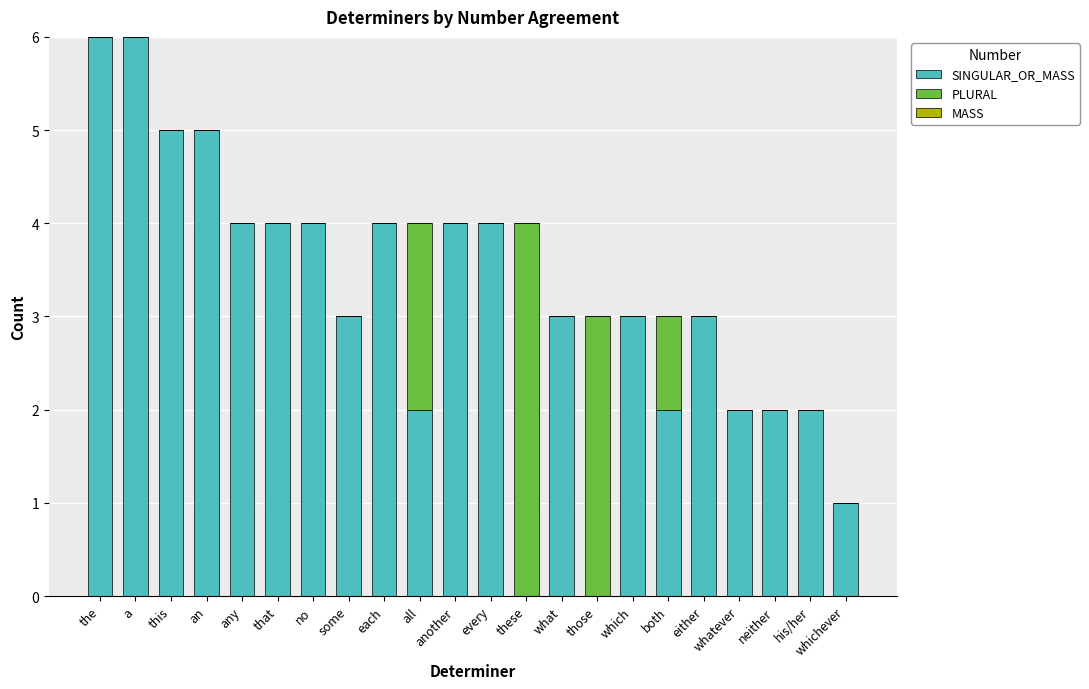

True or false: SINGULAR_OR_MASS has a value of 4 at no.

True